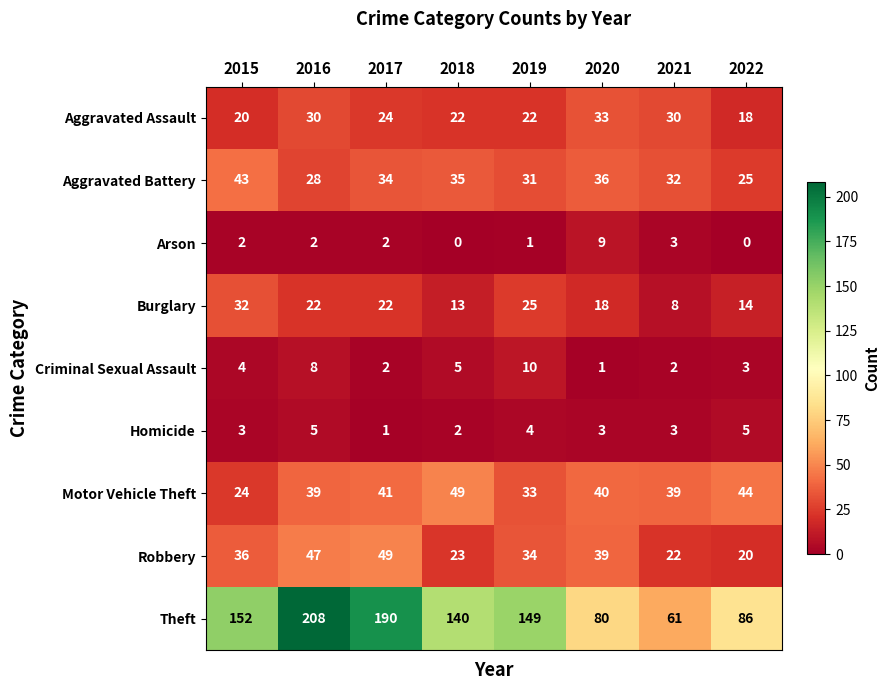

The Motor Vehicle Theft series shows 39 at 2021. True or false?

True